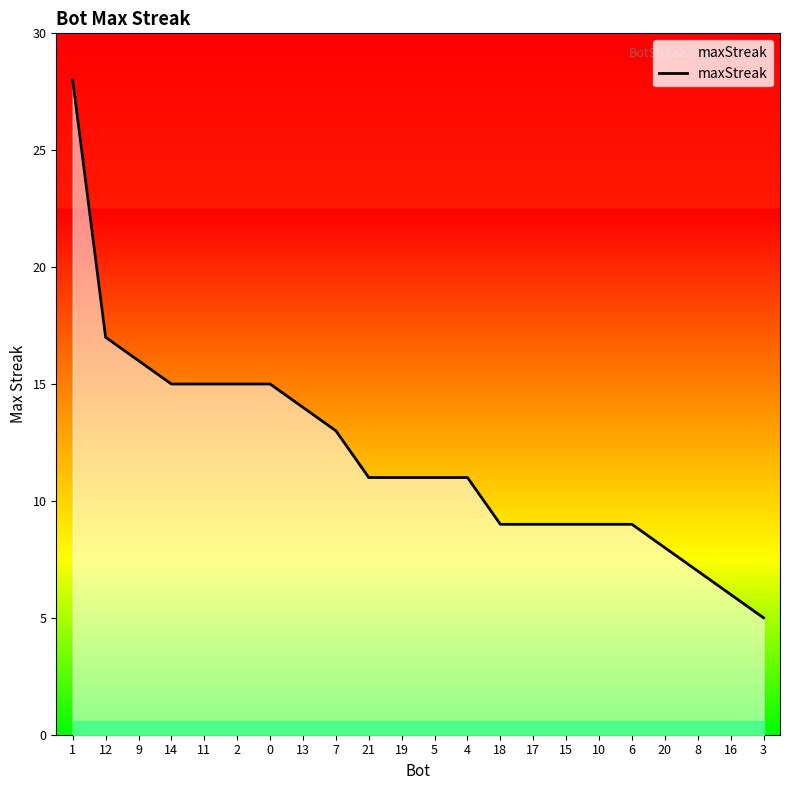

At which category does the chart reach its minimum across all series?

3